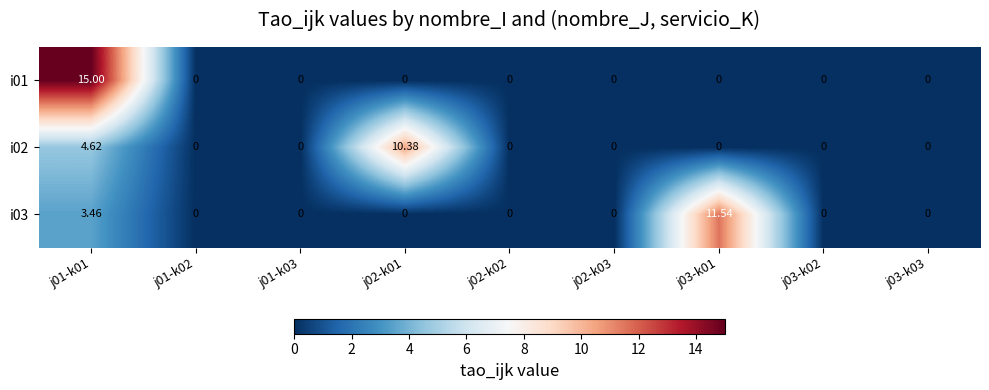

How many categories are shown in the chart?

9